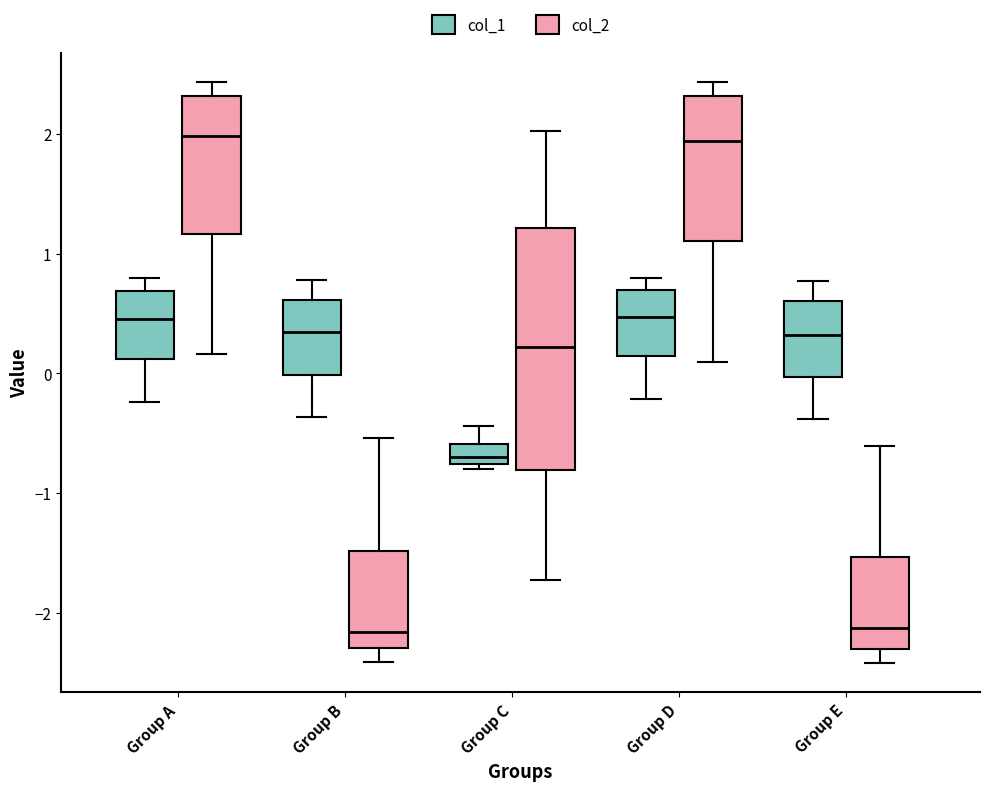

Where does the upper whisker of the box for Group B (col_2) end on the y-axis? The values are not printed on the chart, so give them approximately, as read against the axis.

-0.5